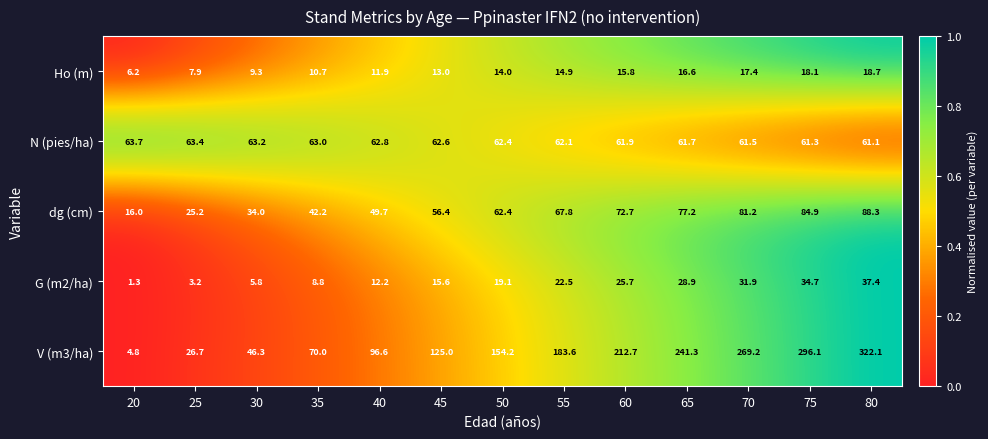

The value of N (pies/ha) at 55 is 62.1. True or false?

True